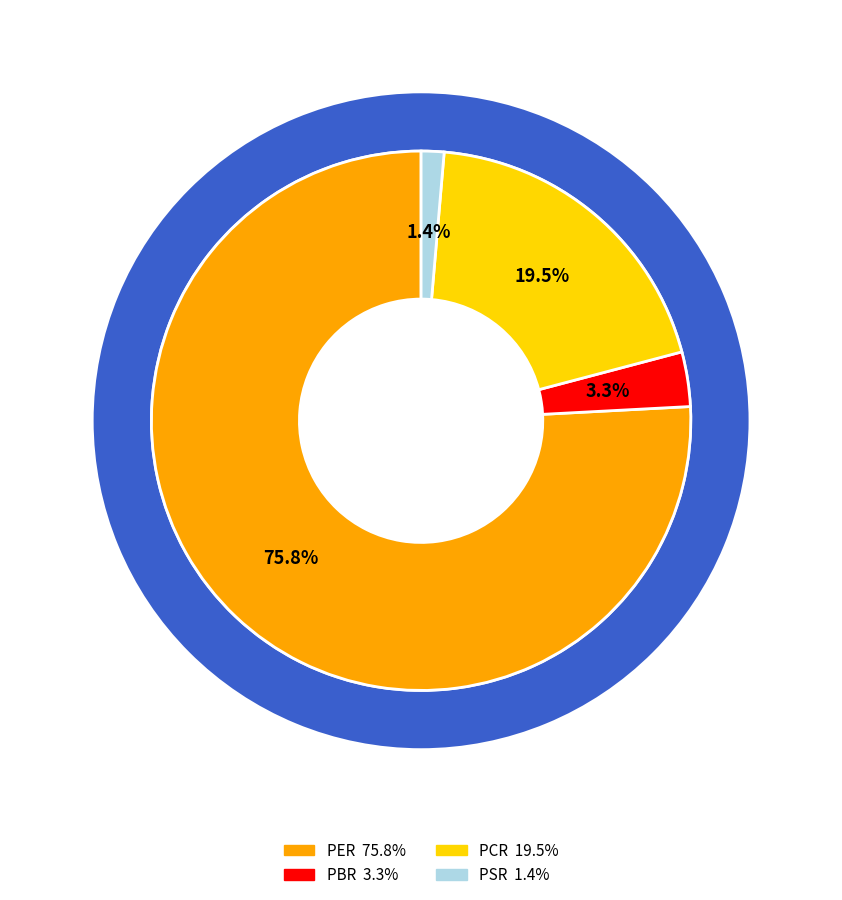

How many slices are in this pie chart?

4